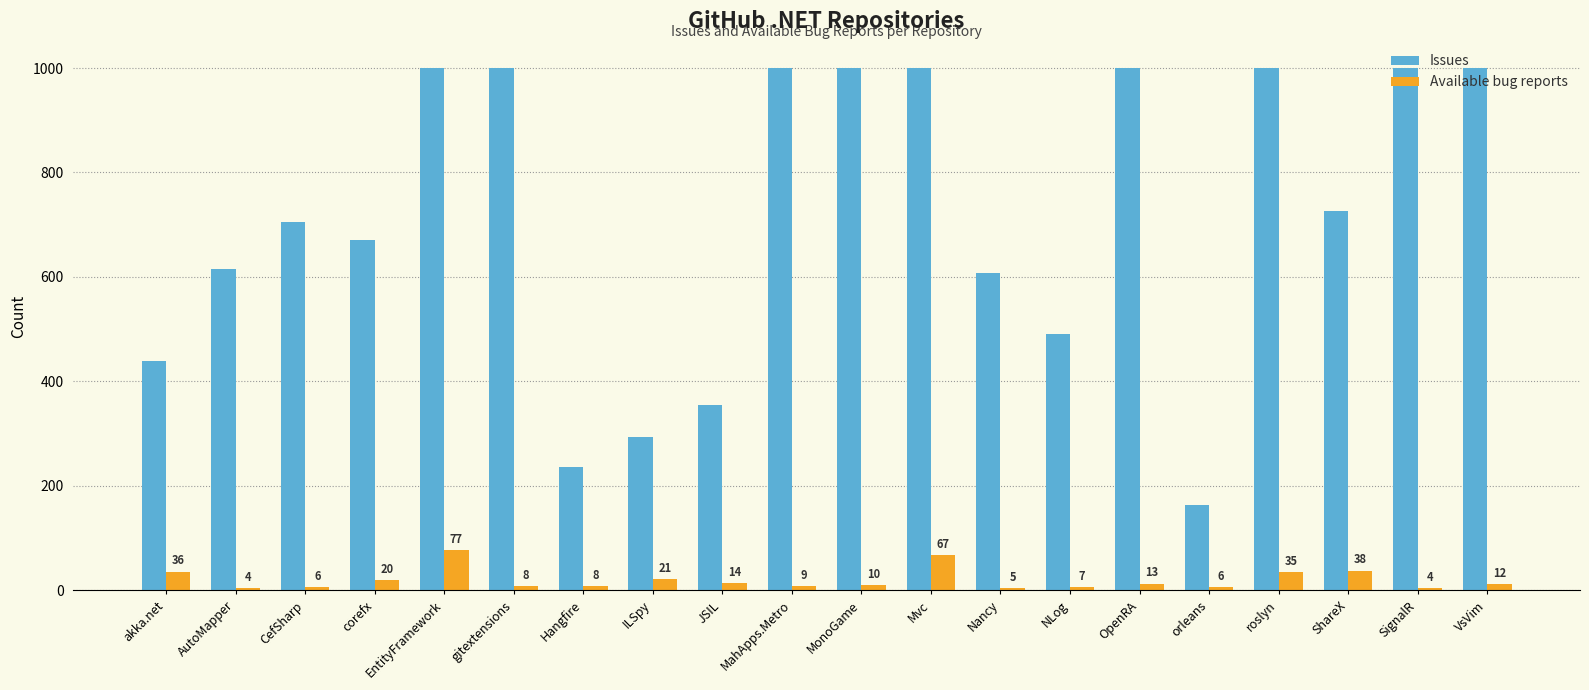

What is the highest value of the Issues series?

1000